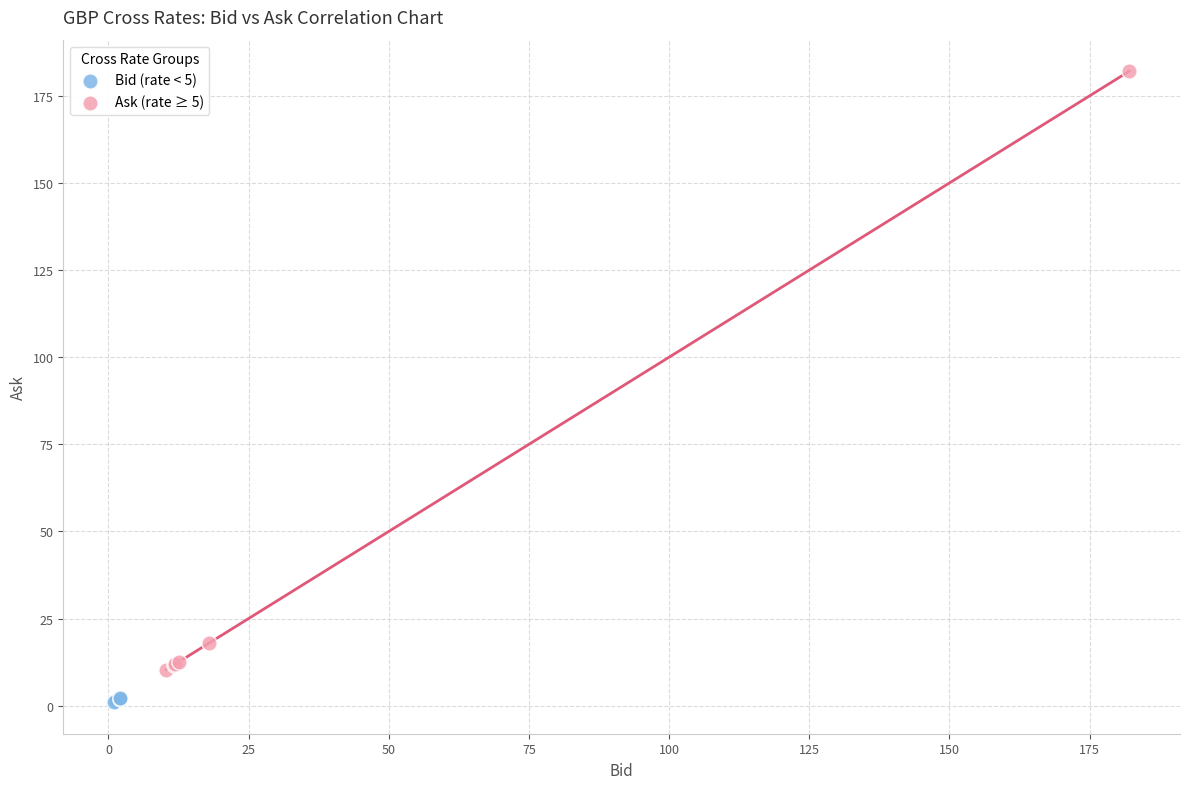

What are all the series names shown in the legend?

Bid (rate < 5), Ask (rate ≥ 5)